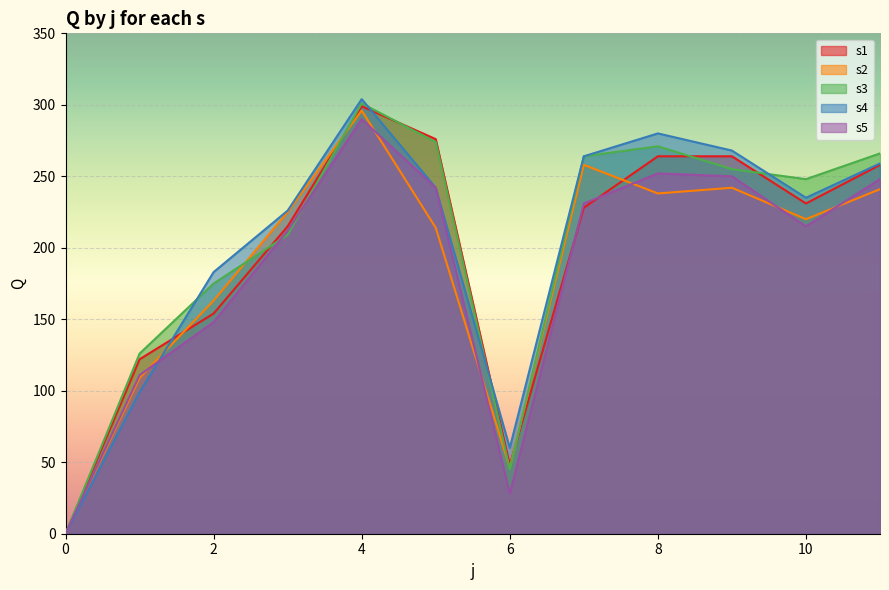

Does the chart display data point markers on the line(s)?

No